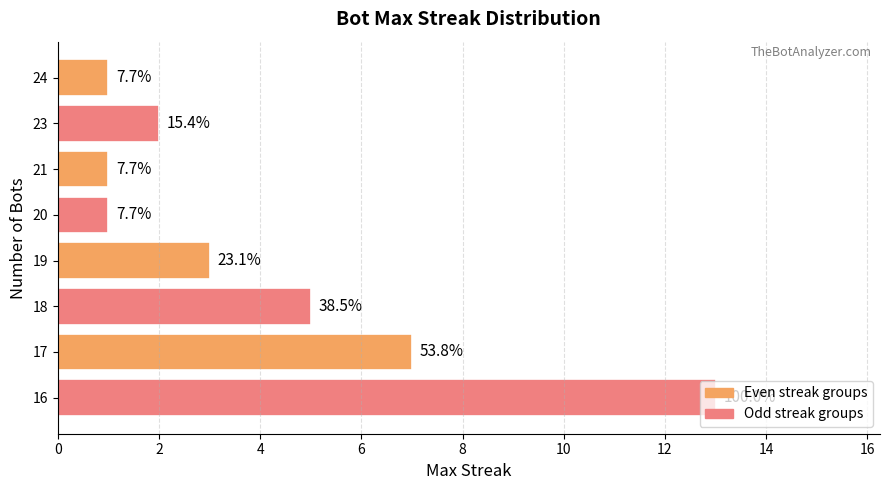

Does the chart contain any negative values?

No